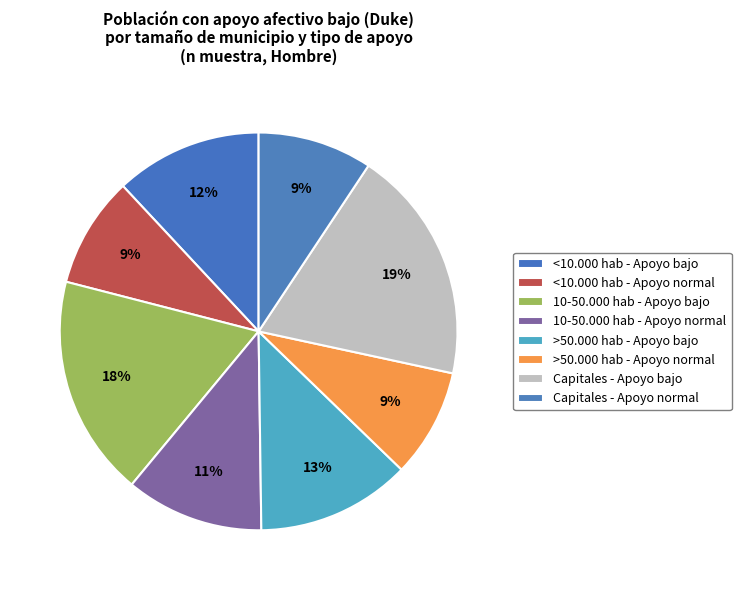

How many slices are in this pie chart?

8